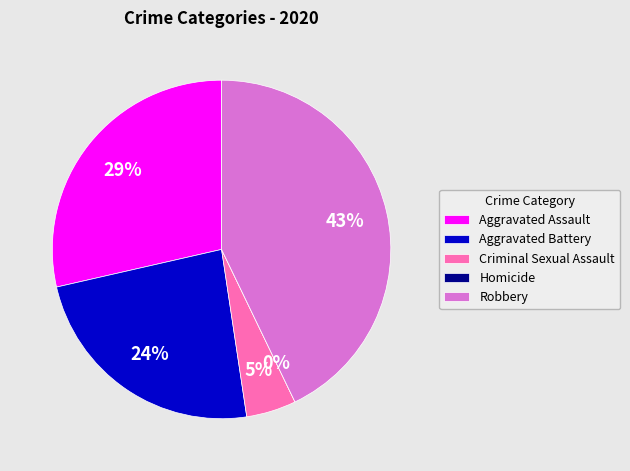

Rank the categories by value from highest to lowest.

Robbery, Aggravated Assault, Aggravated Battery, Criminal Sexual Assault, Homicide